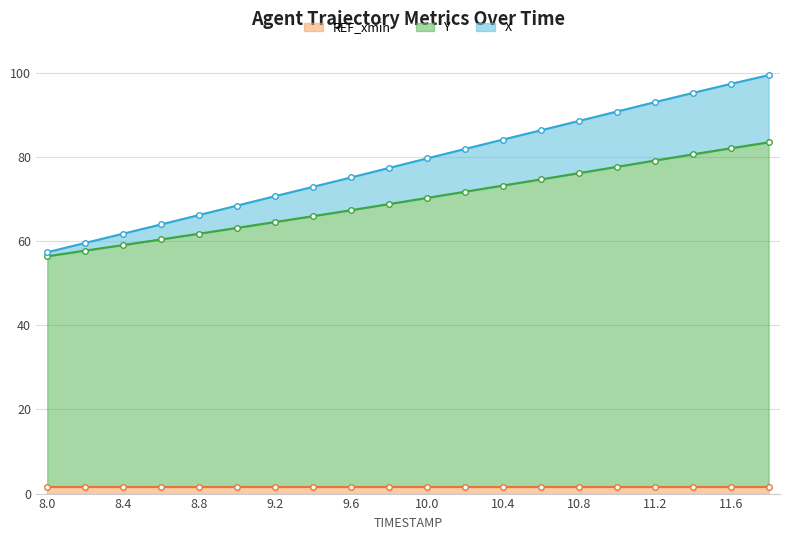

What position from the right is 11.4?

3